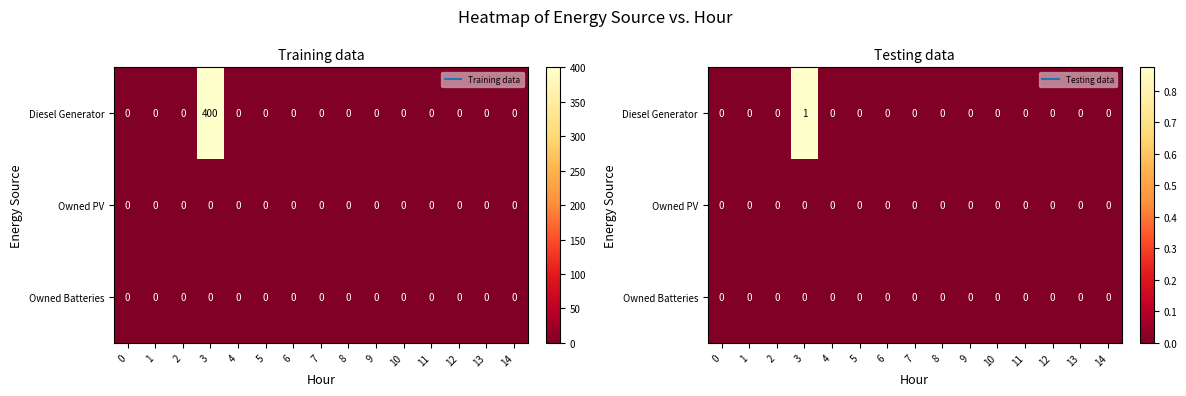

How many distinct data groups are displayed?

3